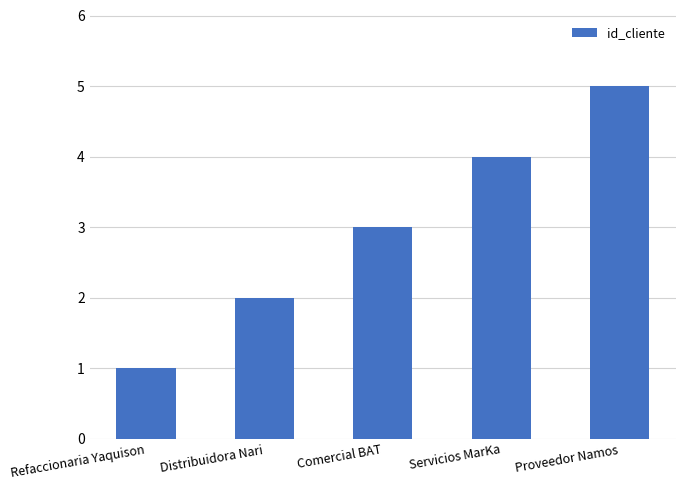

Read the value at Comercial BAT.

3